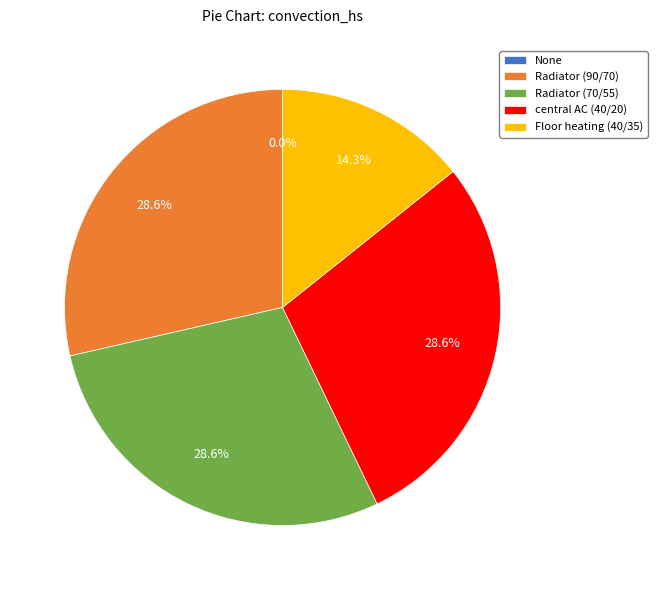

To the nearest percent, what is the difference between the largest and smallest slice percentages?

29%